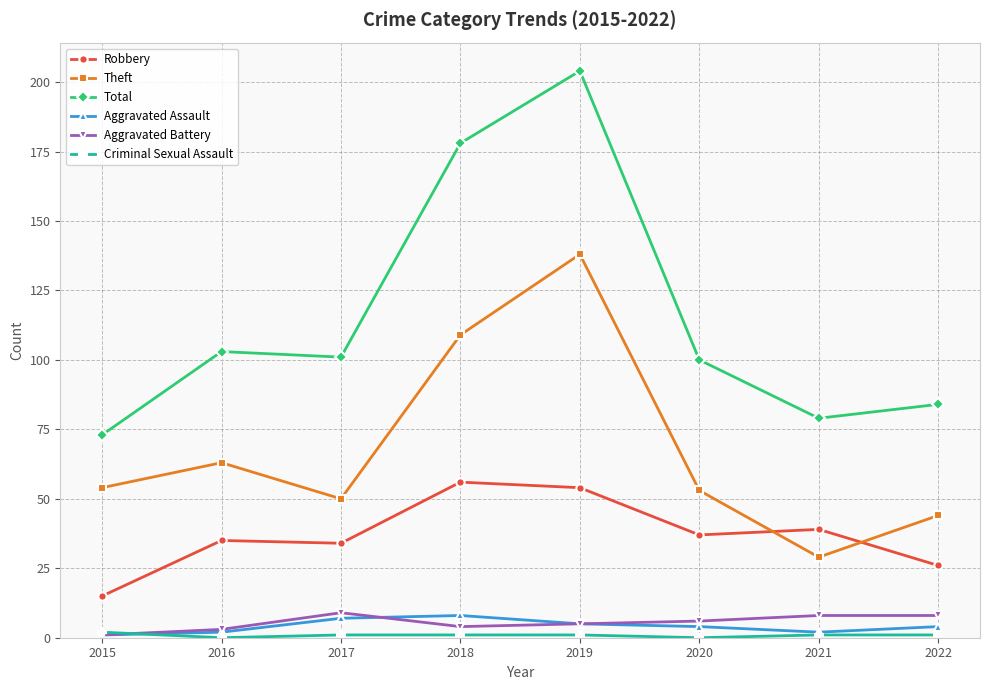

True or false: Total and Theft cross at least once.

False